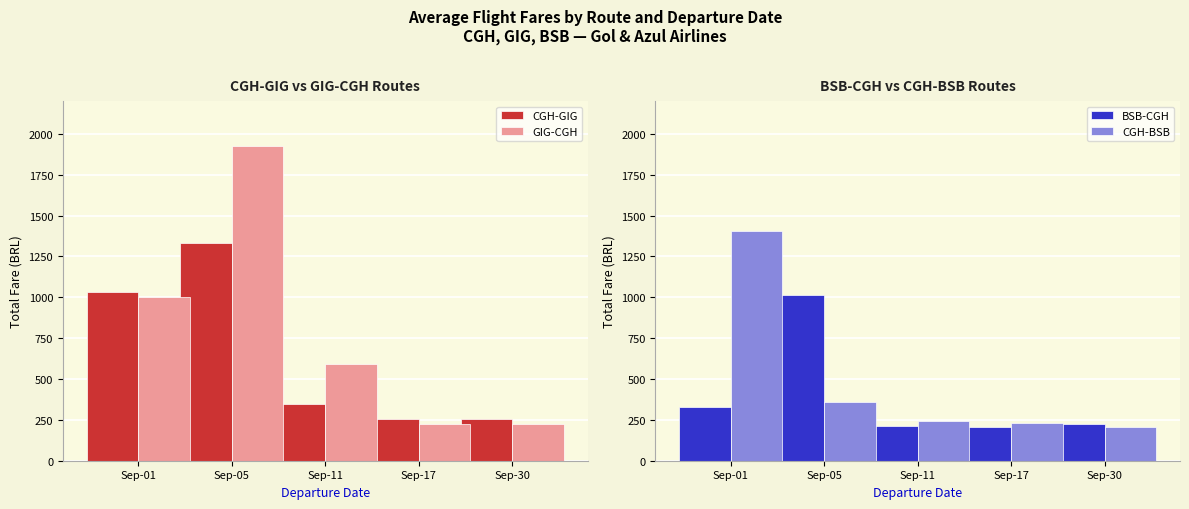

Reading left to right, transcribe all the data shown in this chart.

CGH-GIG: Sep-01=1031.1	Sep-05=1331.7	Sep-11=345.3	Sep-17=253.0	Sep-30=253.0
GIG-CGH: Sep-01=1004.1	Sep-05=1925.7	Sep-11=591.4	Sep-17=225.9	Sep-30=225.9
BSB-CGH: Sep-01=329.4	Sep-05=1014.6	Sep-11=212.9	Sep-17=205.0	Sep-30=222.0
CGH-BSB: Sep-01=1408.4	Sep-05=357.7	Sep-11=241.2	Sep-17=233.3	Sep-30=207.8